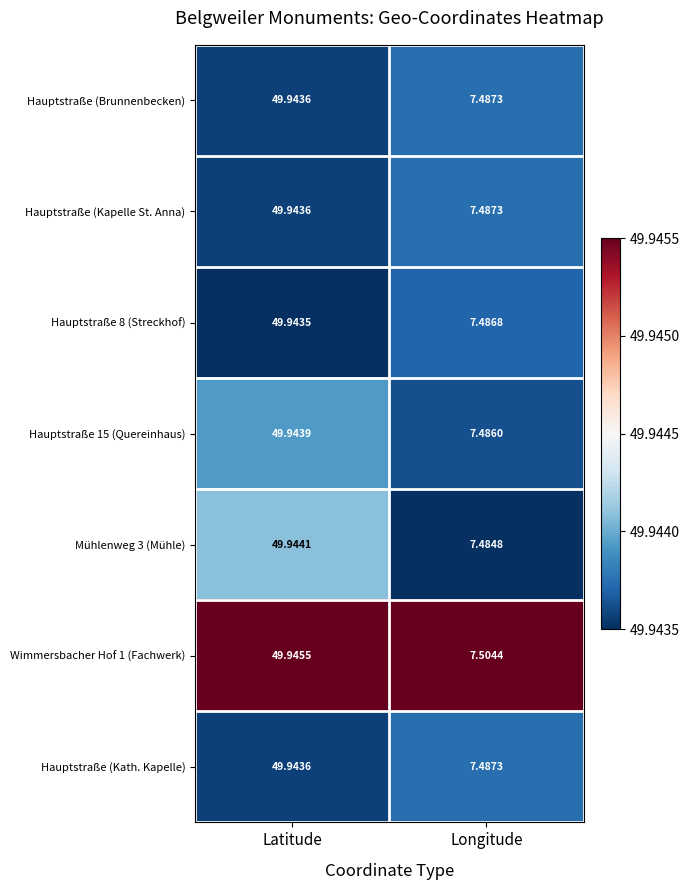

Which category has the highest value across all series?

Latitude